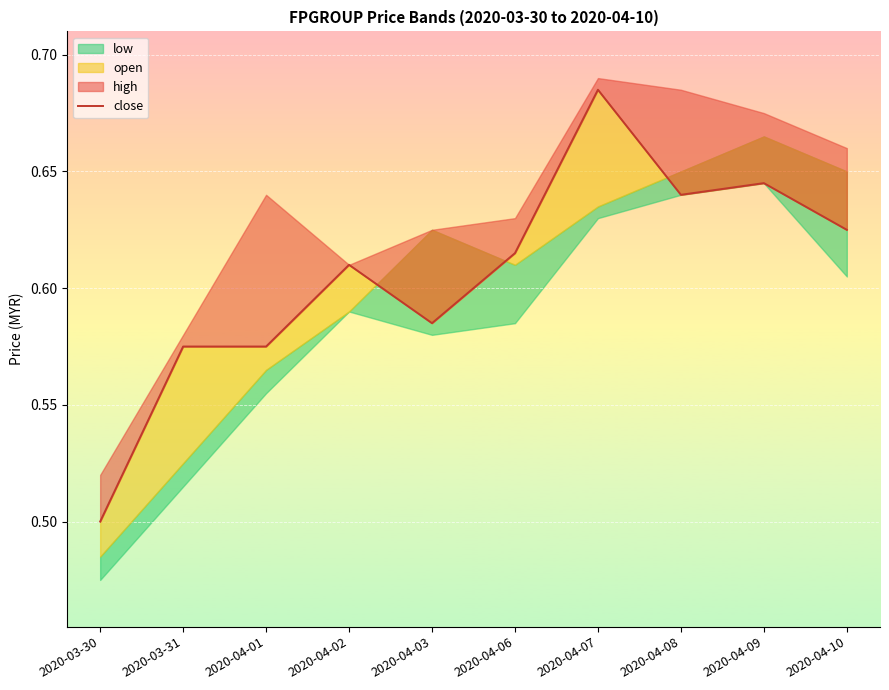

Which label corresponds to the smallest value in the chart?

2020-03-30